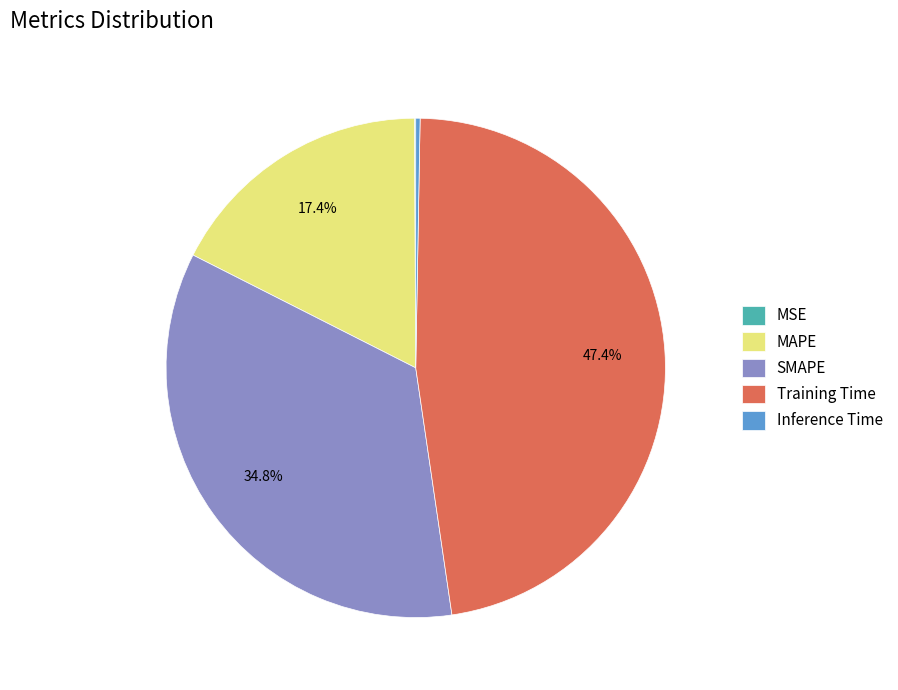

What portion of the pie excludes MAPE?

82.6%